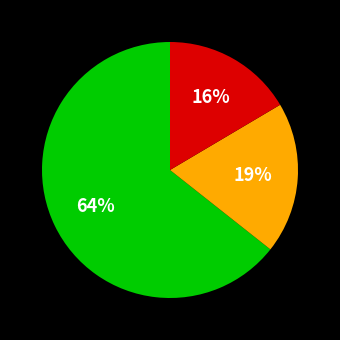

Is there any slice that represents more than half of the pie?

Yes